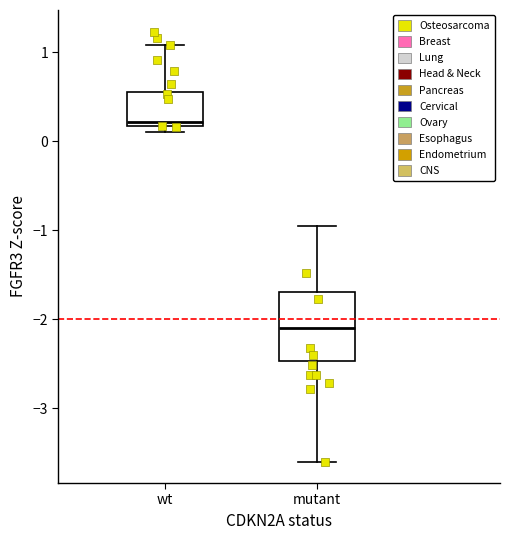

Where is the upper edge of the box for wt on the y-axis? The values are not printed on the chart, so give them approximately, as read against the axis.

0.5